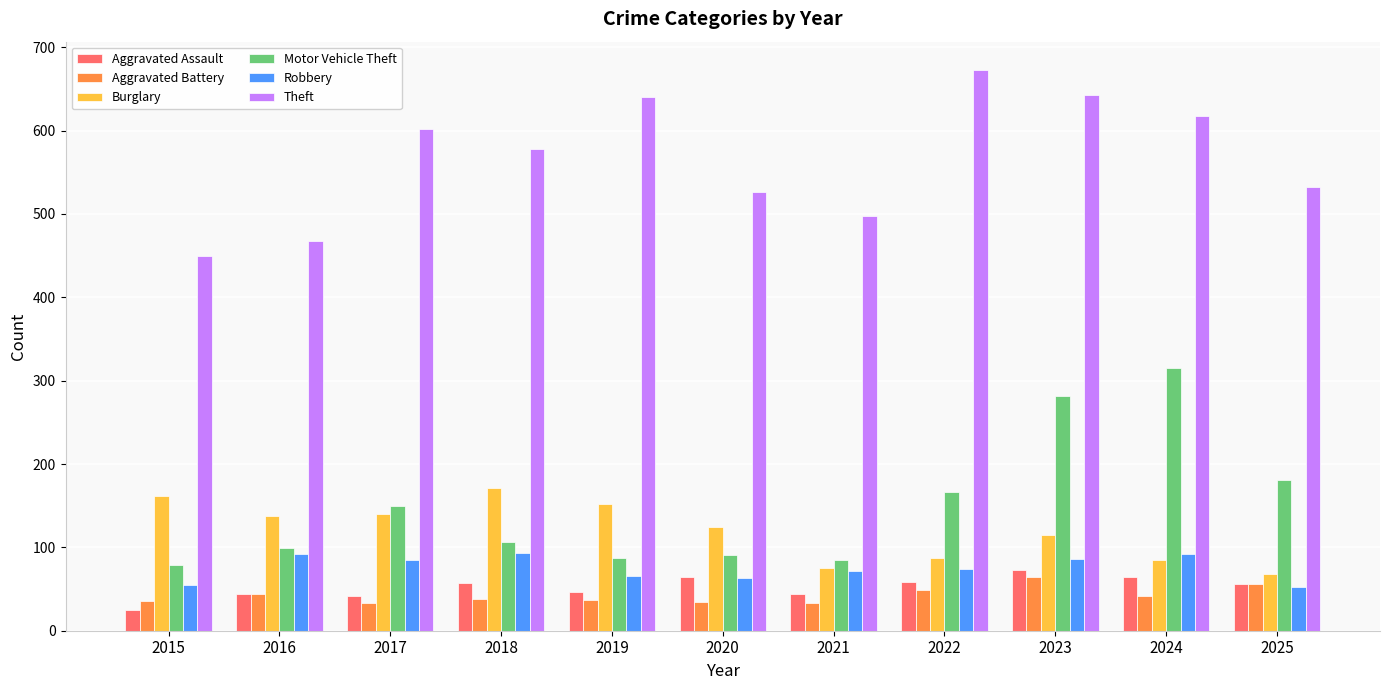

Which series changed the most between 2015 and 2017?

Theft